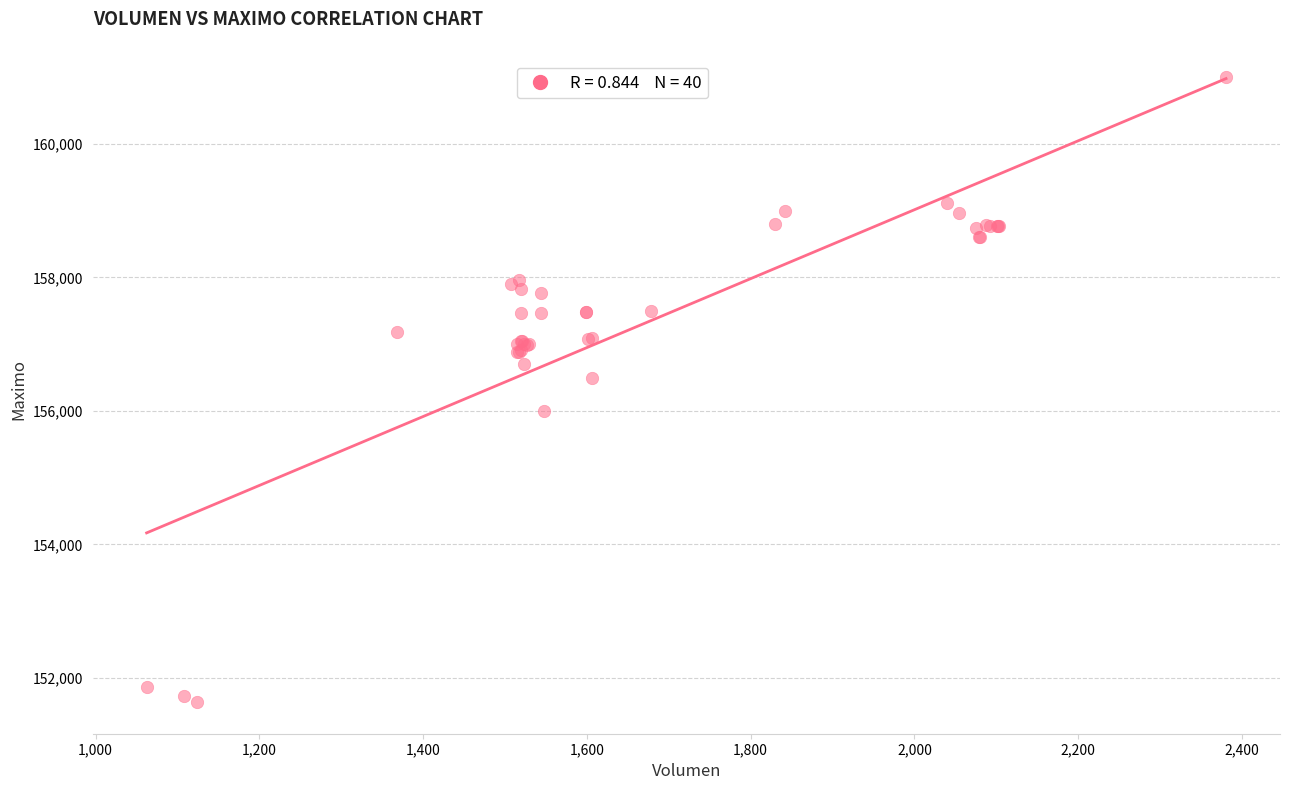

What Y value in the scatter plot is closest to 156316?

156500